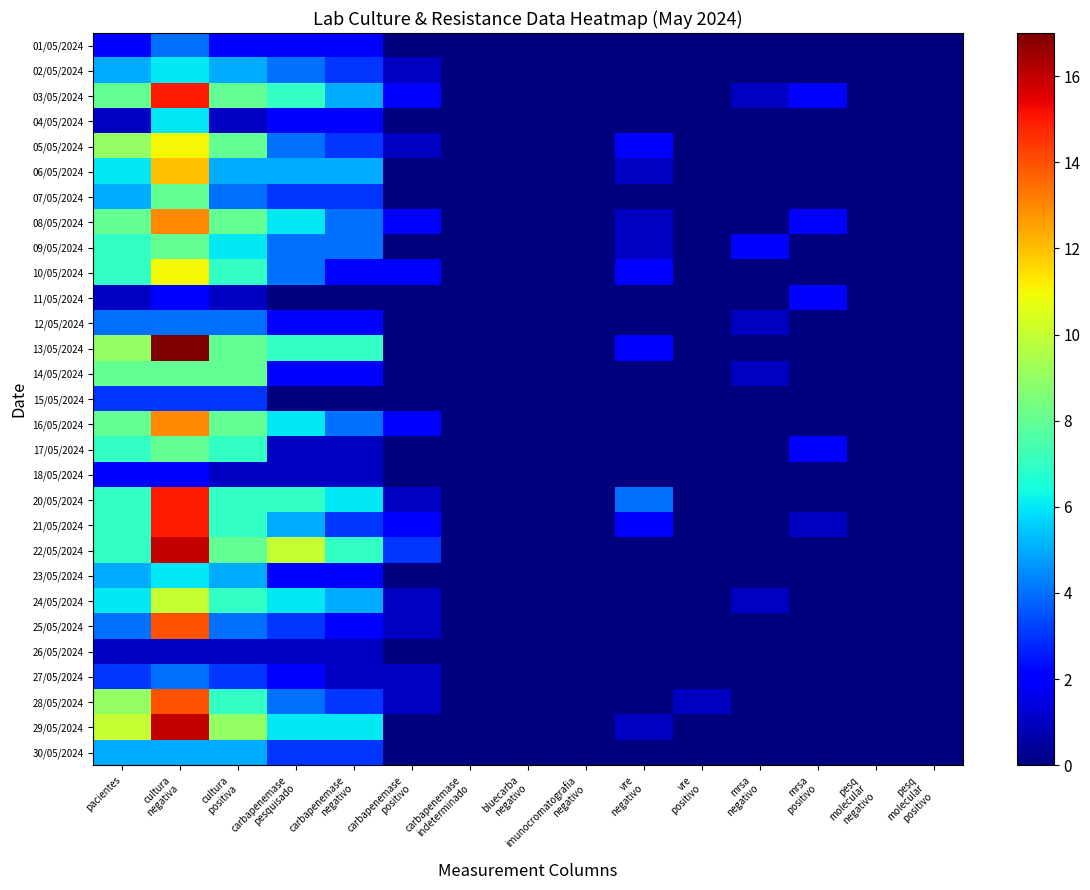

Reading left to right, transcribe all the data shown in this chart.

01/05/2024: pacientes=2	cultura
negativa=4	cultura
positiva=2	carbapenemase
pesquisado=2	carbapenemase
negativo=2	carbapenemase
positivo=0	carbapenemase
indeterminado=0	bluecarba
negativo=0	imunocromatografia
negativo=0	vre
negativo=0	vre
positivo=0	mrsa
negativo=0	mrsa
positivo=0	pesq
molecular
negativo=0	pesq
molecular
positivo=0
02/05/2024: pacientes=5	cultura
negativa=6	cultura
positiva=5	carbapenemase
pesquisado=4	carbapenemase
negativo=3	carbapenemase
positivo=1	carbapenemase
indeterminado=0	bluecarba
negativo=0	imunocromatografia
negativo=0	vre
negativo=0	vre
positivo=0	mrsa
negativo=0	mrsa
positivo=0	pesq
molecular
negativo=0	pesq
molecular
positivo=0
03/05/2024: pacientes=8	cultura
negativa=15	cultura
positiva=8	carbapenemase
pesquisado=7	carbapenemase
negativo=5	carbapenemase
positivo=2	carbapenemase
indeterminado=0	bluecarba
negativo=0	imunocromatografia
negativo=0	vre
negativo=0	vre
positivo=0	mrsa
negativo=1	mrsa
positivo=2	pesq
molecular
negativo=0	pesq
molecular
positivo=0
04/05/2024: pacientes=1	cultura
negativa=6	cultura
positiva=1	carbapenemase
pesquisado=2	carbapenemase
negativo=2	carbapenemase
positivo=0	carbapenemase
indeterminado=0	bluecarba
negativo=0	imunocromatografia
negativo=0	vre
negativo=0	vre
positivo=0	mrsa
negativo=0	mrsa
positivo=0	pesq
molecular
negativo=0	pesq
molecular
positivo=0
05/05/2024: pacientes=9	cultura
negativa=11	cultura
positiva=8	carbapenemase
pesquisado=4	carbapenemase
negativo=3	carbapenemase
positivo=1	carbapenemase
indeterminado=0	bluecarba
negativo=0	imunocromatografia
negativo=0	vre
negativo=2	vre
positivo=0	mrsa
negativo=0	mrsa
positivo=0	pesq
molecular
negativo=0	pesq
molecular
positivo=0
06/05/2024: pacientes=6	cultura
negativa=12	cultura
positiva=5	carbapenemase
pesquisado=5	carbapenemase
negativo=5	carbapenemase
positivo=0	carbapenemase
indeterminado=0	bluecarba
negativo=0	imunocromatografia
negativo=0	vre
negativo=1	vre
positivo=0	mrsa
negativo=0	mrsa
positivo=0	pesq
molecular
negativo=0	pesq
molecular
positivo=0
07/05/2024: pacientes=5	cultura
negativa=8	cultura
positiva=4	carbapenemase
pesquisado=3	carbapenemase
negativo=3	carbapenemase
positivo=0	carbapenemase
indeterminado=0	bluecarba
negativo=0	imunocromatografia
negativo=0	vre
negativo=0	vre
positivo=0	mrsa
negativo=0	mrsa
positivo=0	pesq
molecular
negativo=0	pesq
molecular
positivo=0
08/05/2024: pacientes=8	cultura
negativa=13	cultura
positiva=8	carbapenemase
pesquisado=6	carbapenemase
negativo=4	carbapenemase
positivo=2	carbapenemase
indeterminado=0	bluecarba
negativo=0	imunocromatografia
negativo=0	vre
negativo=1	vre
positivo=0	mrsa
negativo=0	mrsa
positivo=2	pesq
molecular
negativo=0	pesq
molecular
positivo=0
09/05/2024: pacientes=7	cultura
negativa=8	cultura
positiva=6	carbapenemase
pesquisado=4	carbapenemase
negativo=4	carbapenemase
positivo=0	carbapenemase
indeterminado=0	bluecarba
negativo=0	imunocromatografia
negativo=0	vre
negativo=1	vre
positivo=0	mrsa
negativo=2	mrsa
positivo=0	pesq
molecular
negativo=0	pesq
molecular
positivo=0
10/05/2024: pacientes=7	cultura
negativa=11	cultura
positiva=7	carbapenemase
pesquisado=4	carbapenemase
negativo=2	carbapenemase
positivo=2	carbapenemase
indeterminado=0	bluecarba
negativo=0	imunocromatografia
negativo=0	vre
negativo=2	vre
positivo=0	mrsa
negativo=0	mrsa
positivo=0	pesq
molecular
negativo=0	pesq
molecular
positivo=0
11/05/2024: pacientes=1	cultura
negativa=2	cultura
positiva=1	carbapenemase
pesquisado=0	carbapenemase
negativo=0	carbapenemase
positivo=0	carbapenemase
indeterminado=0	bluecarba
negativo=0	imunocromatografia
negativo=0	vre
negativo=0	vre
positivo=0	mrsa
negativo=0	mrsa
positivo=2	pesq
molecular
negativo=0	pesq
molecular
positivo=0
12/05/2024: pacientes=4	cultura
negativa=4	cultura
positiva=4	carbapenemase
pesquisado=2	carbapenemase
negativo=2	carbapenemase
positivo=0	carbapenemase
indeterminado=0	bluecarba
negativo=0	imunocromatografia
negativo=0	vre
negativo=0	vre
positivo=0	mrsa
negativo=1	mrsa
positivo=0	pesq
molecular
negativo=0	pesq
molecular
positivo=0
13/05/2024: pacientes=9	cultura
negativa=17	cultura
positiva=8	carbapenemase
pesquisado=7	carbapenemase
negativo=7	carbapenemase
positivo=0	carbapenemase
indeterminado=0	bluecarba
negativo=0	imunocromatografia
negativo=0	vre
negativo=2	vre
positivo=0	mrsa
negativo=0	mrsa
positivo=0	pesq
molecular
negativo=0	pesq
molecular
positivo=0
14/05/2024: pacientes=8	cultura
negativa=8	cultura
positiva=8	carbapenemase
pesquisado=2	carbapenemase
negativo=2	carbapenemase
positivo=0	carbapenemase
indeterminado=0	bluecarba
negativo=0	imunocromatografia
negativo=0	vre
negativo=0	vre
positivo=0	mrsa
negativo=1	mrsa
positivo=0	pesq
molecular
negativo=0	pesq
molecular
positivo=0
15/05/2024: pacientes=3	cultura
negativa=3	cultura
positiva=3	carbapenemase
pesquisado=0	carbapenemase
negativo=0	carbapenemase
positivo=0	carbapenemase
indeterminado=0	bluecarba
negativo=0	imunocromatografia
negativo=0	vre
negativo=0	vre
positivo=0	mrsa
negativo=0	mrsa
positivo=0	pesq
molecular
negativo=0	pesq
molecular
positivo=0
16/05/2024: pacientes=8	cultura
negativa=13	cultura
positiva=8	carbapenemase
pesquisado=6	carbapenemase
negativo=4	carbapenemase
positivo=2	carbapenemase
indeterminado=0	bluecarba
negativo=0	imunocromatografia
negativo=0	vre
negativo=0	vre
positivo=0	mrsa
negativo=0	mrsa
positivo=0	pesq
molecular
negativo=0	pesq
molecular
positivo=0
17/05/2024: pacientes=7	cultura
negativa=8	cultura
positiva=7	carbapenemase
pesquisado=1	carbapenemase
negativo=1	carbapenemase
positivo=0	carbapenemase
indeterminado=0	bluecarba
negativo=0	imunocromatografia
negativo=0	vre
negativo=0	vre
positivo=0	mrsa
negativo=0	mrsa
positivo=2	pesq
molecular
negativo=0	pesq
molecular
positivo=0
18/05/2024: pacientes=2	cultura
negativa=2	cultura
positiva=1	carbapenemase
pesquisado=1	carbapenemase
negativo=1	carbapenemase
positivo=0	carbapenemase
indeterminado=0	bluecarba
negativo=0	imunocromatografia
negativo=0	vre
negativo=0	vre
positivo=0	mrsa
negativo=0	mrsa
positivo=0	pesq
molecular
negativo=0	pesq
molecular
positivo=0
20/05/2024: pacientes=7	cultura
negativa=15	cultura
positiva=7	carbapenemase
pesquisado=7	carbapenemase
negativo=6	carbapenemase
positivo=1	carbapenemase
indeterminado=0	bluecarba
negativo=0	imunocromatografia
negativo=0	vre
negativo=4	vre
positivo=0	mrsa
negativo=0	mrsa
positivo=0	pesq
molecular
negativo=0	pesq
molecular
positivo=0
21/05/2024: pacientes=7	cultura
negativa=15	cultura
positiva=7	carbapenemase
pesquisado=5	carbapenemase
negativo=3	carbapenemase
positivo=2	carbapenemase
indeterminado=0	bluecarba
negativo=0	imunocromatografia
negativo=0	vre
negativo=2	vre
positivo=0	mrsa
negativo=0	mrsa
positivo=1	pesq
molecular
negativo=0	pesq
molecular
positivo=0
22/05/2024: pacientes=7	cultura
negativa=16	cultura
positiva=8	carbapenemase
pesquisado=10	carbapenemase
negativo=7	carbapenemase
positivo=3	carbapenemase
indeterminado=0	bluecarba
negativo=0	imunocromatografia
negativo=0	vre
negativo=0	vre
positivo=0	mrsa
negativo=0	mrsa
positivo=0	pesq
molecular
negativo=0	pesq
molecular
positivo=0
23/05/2024: pacientes=5	cultura
negativa=6	cultura
positiva=5	carbapenemase
pesquisado=2	carbapenemase
negativo=2	carbapenemase
positivo=0	carbapenemase
indeterminado=0	bluecarba
negativo=0	imunocromatografia
negativo=0	vre
negativo=0	vre
positivo=0	mrsa
negativo=0	mrsa
positivo=0	pesq
molecular
negativo=0	pesq
molecular
positivo=0
24/05/2024: pacientes=6	cultura
negativa=10	cultura
positiva=7	carbapenemase
pesquisado=6	carbapenemase
negativo=5	carbapenemase
positivo=1	carbapenemase
indeterminado=0	bluecarba
negativo=0	imunocromatografia
negativo=0	vre
negativo=0	vre
positivo=0	mrsa
negativo=1	mrsa
positivo=0	pesq
molecular
negativo=0	pesq
molecular
positivo=0
25/05/2024: pacientes=4	cultura
negativa=14	cultura
positiva=4	carbapenemase
pesquisado=3	carbapenemase
negativo=2	carbapenemase
positivo=1	carbapenemase
indeterminado=0	bluecarba
negativo=0	imunocromatografia
negativo=0	vre
negativo=0	vre
positivo=0	mrsa
negativo=0	mrsa
positivo=0	pesq
molecular
negativo=0	pesq
molecular
positivo=0
26/05/2024: pacientes=1	cultura
negativa=1	cultura
positiva=1	carbapenemase
pesquisado=1	carbapenemase
negativo=1	carbapenemase
positivo=0	carbapenemase
indeterminado=0	bluecarba
negativo=0	imunocromatografia
negativo=0	vre
negativo=0	vre
positivo=0	mrsa
negativo=0	mrsa
positivo=0	pesq
molecular
negativo=0	pesq
molecular
positivo=0
27/05/2024: pacientes=3	cultura
negativa=4	cultura
positiva=3	carbapenemase
pesquisado=2	carbapenemase
negativo=1	carbapenemase
positivo=1	carbapenemase
indeterminado=0	bluecarba
negativo=0	imunocromatografia
negativo=0	vre
negativo=0	vre
positivo=0	mrsa
negativo=0	mrsa
positivo=0	pesq
molecular
negativo=0	pesq
molecular
positivo=0
28/05/2024: pacientes=9	cultura
negativa=14	cultura
positiva=7	carbapenemase
pesquisado=4	carbapenemase
negativo=3	carbapenemase
positivo=1	carbapenemase
indeterminado=0	bluecarba
negativo=0	imunocromatografia
negativo=0	vre
negativo=0	vre
positivo=1	mrsa
negativo=0	mrsa
positivo=0	pesq
molecular
negativo=0	pesq
molecular
positivo=0
29/05/2024: pacientes=10	cultura
negativa=16	cultura
positiva=9	carbapenemase
pesquisado=6	carbapenemase
negativo=6	carbapenemase
positivo=0	carbapenemase
indeterminado=0	bluecarba
negativo=0	imunocromatografia
negativo=0	vre
negativo=1	vre
positivo=0	mrsa
negativo=0	mrsa
positivo=0	pesq
molecular
negativo=0	pesq
molecular
positivo=0
30/05/2024: pacientes=5	cultura
negativa=5	cultura
positiva=5	carbapenemase
pesquisado=3	carbapenemase
negativo=3	carbapenemase
positivo=0	carbapenemase
indeterminado=0	bluecarba
negativo=0	imunocromatografia
negativo=0	vre
negativo=0	vre
positivo=0	mrsa
negativo=0	mrsa
positivo=0	pesq
molecular
negativo=0	pesq
molecular
positivo=0